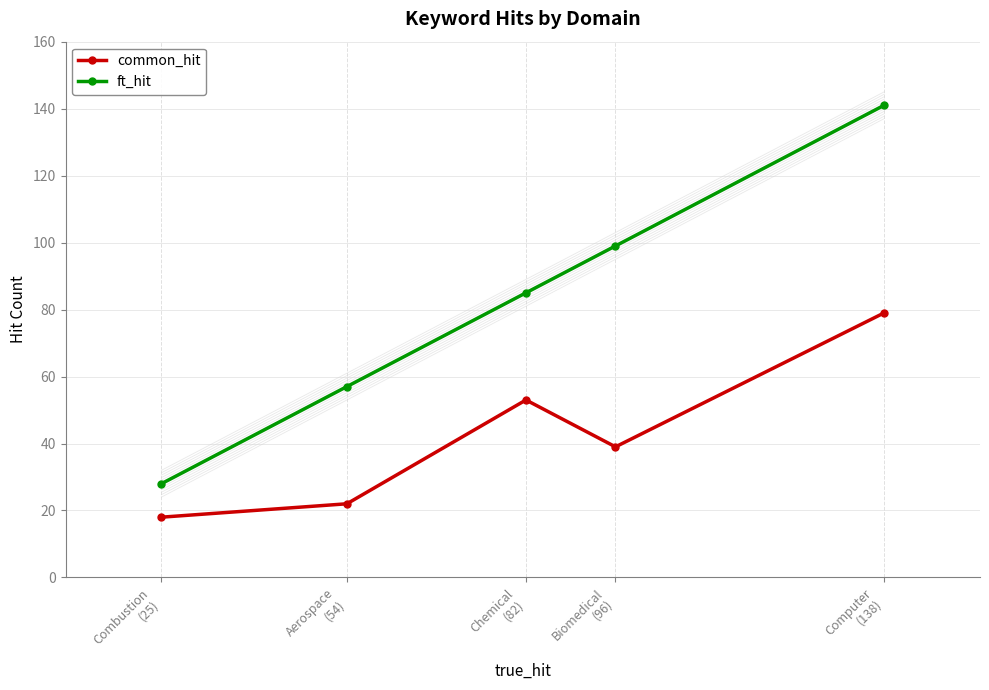

True or false: common_hit has more than 2 interior local peaks.

False